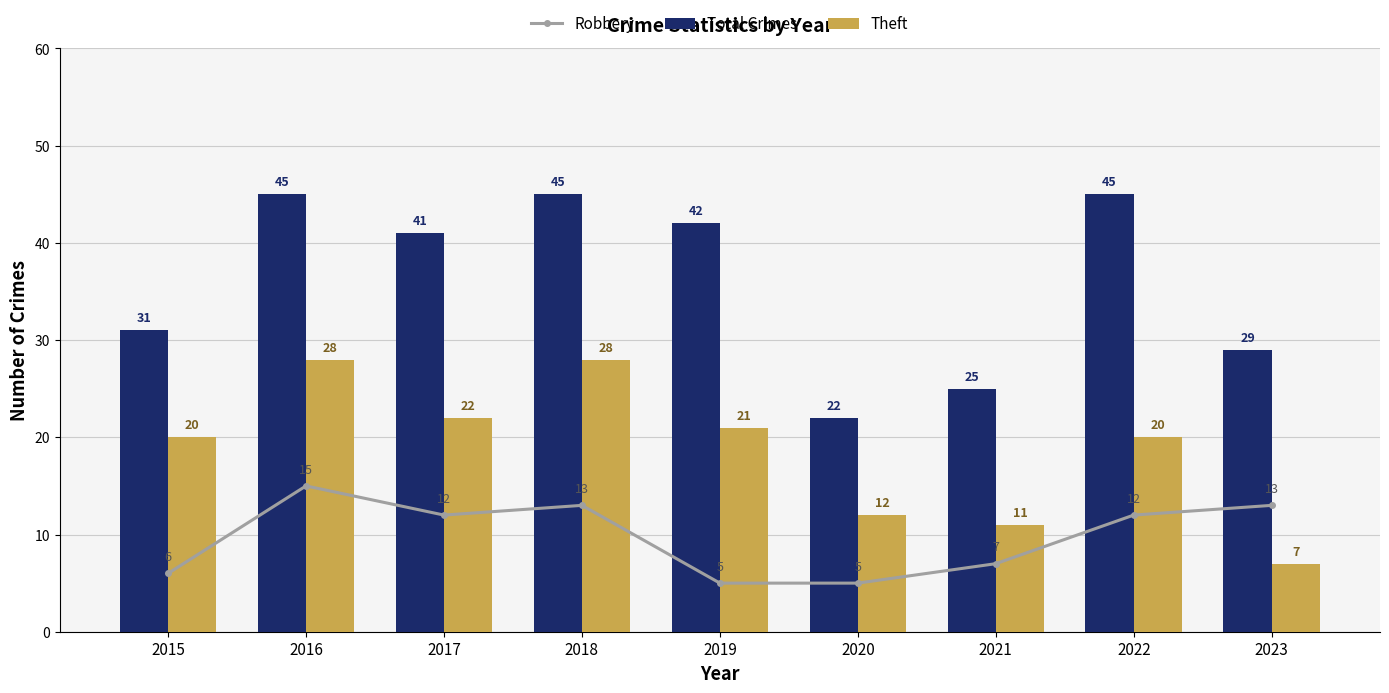

Rank the series by their maximum value, from lowest to highest.

Robbery, Theft, Total Crimes